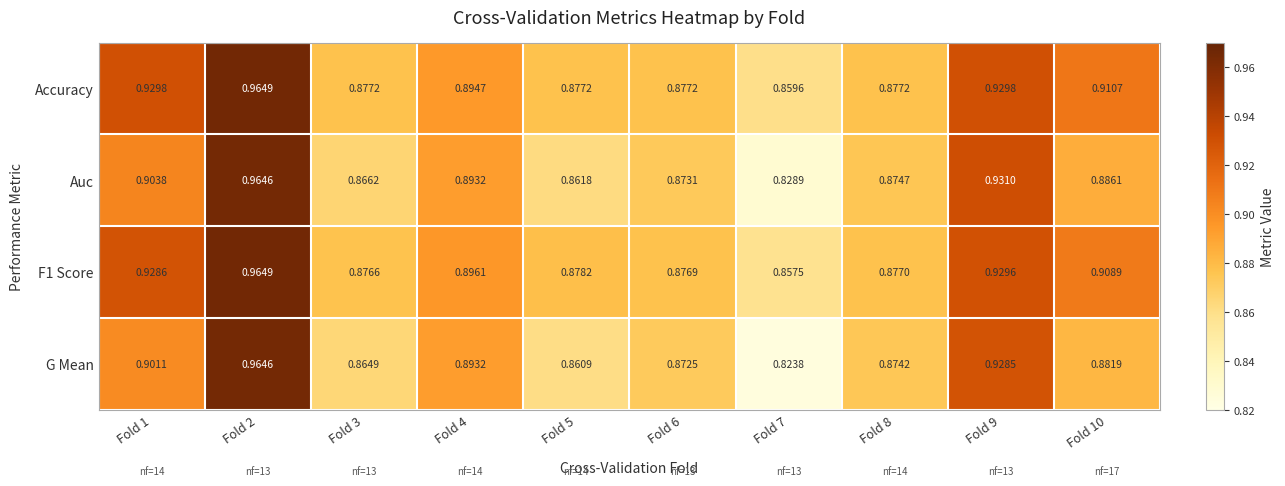

Which series has the largest range (max minus min)?

G Mean